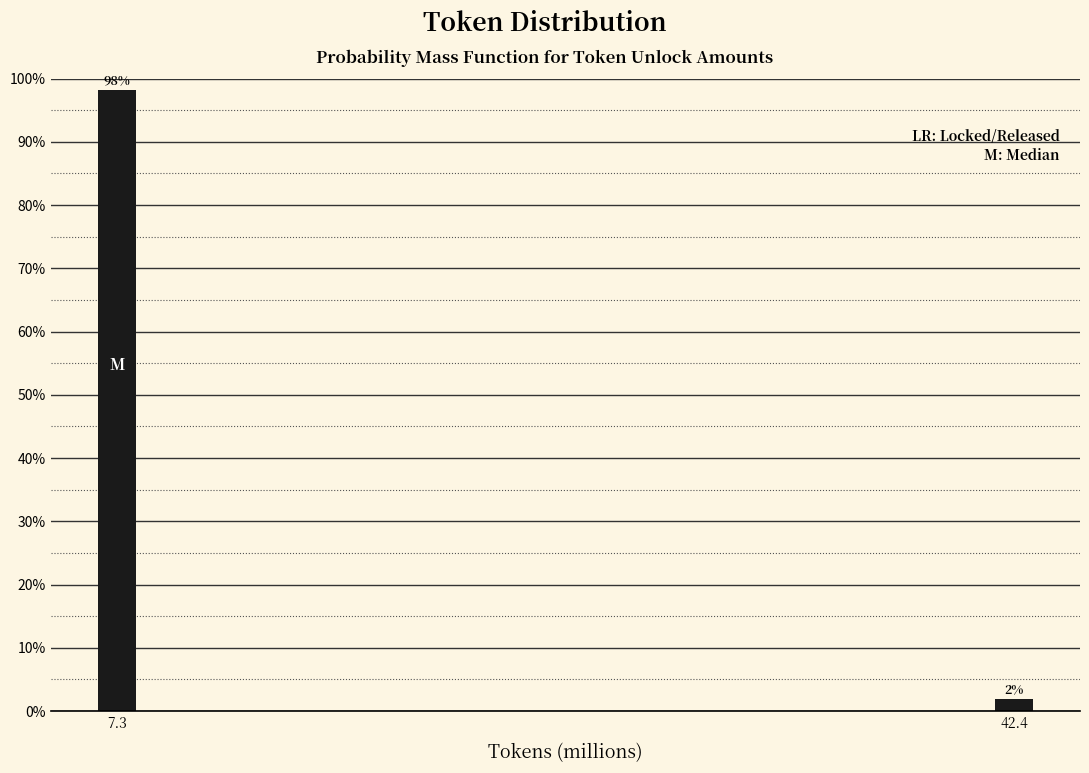

What is the sum of the values at 42.4 and 7.3?

100.0